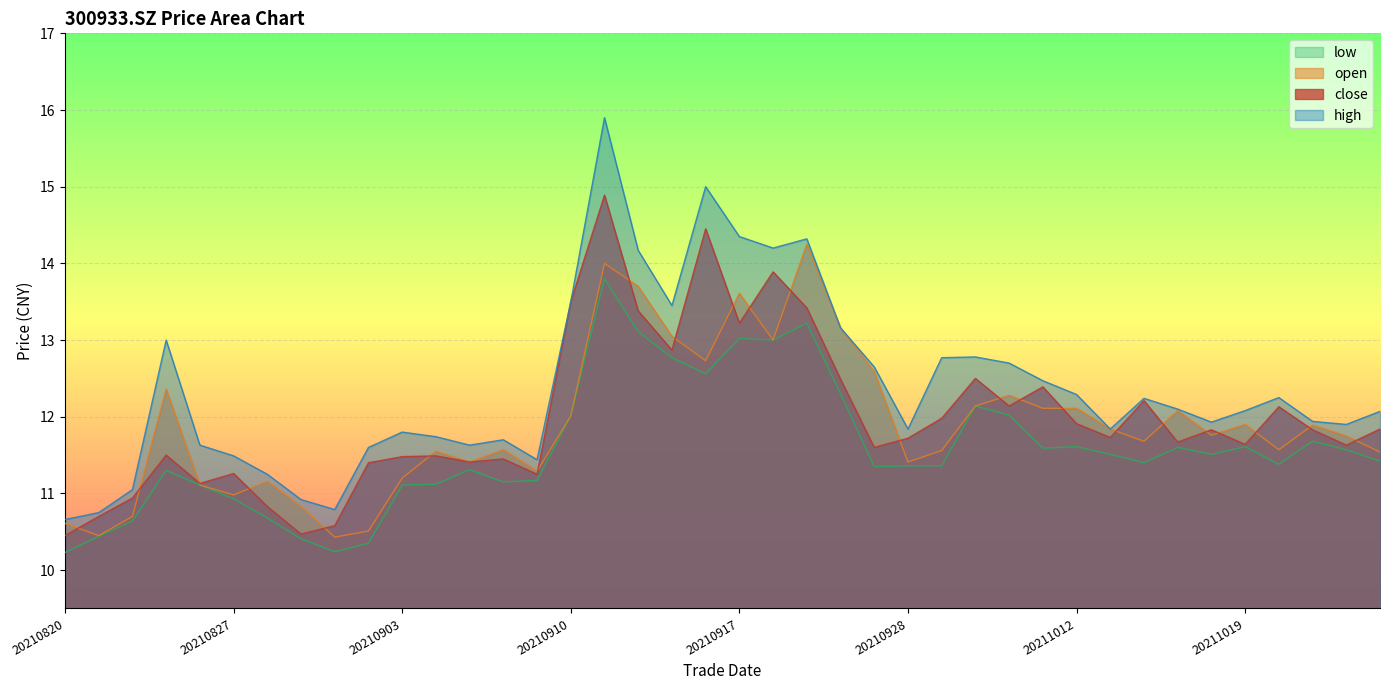

How many lines are shown in the chart?

4